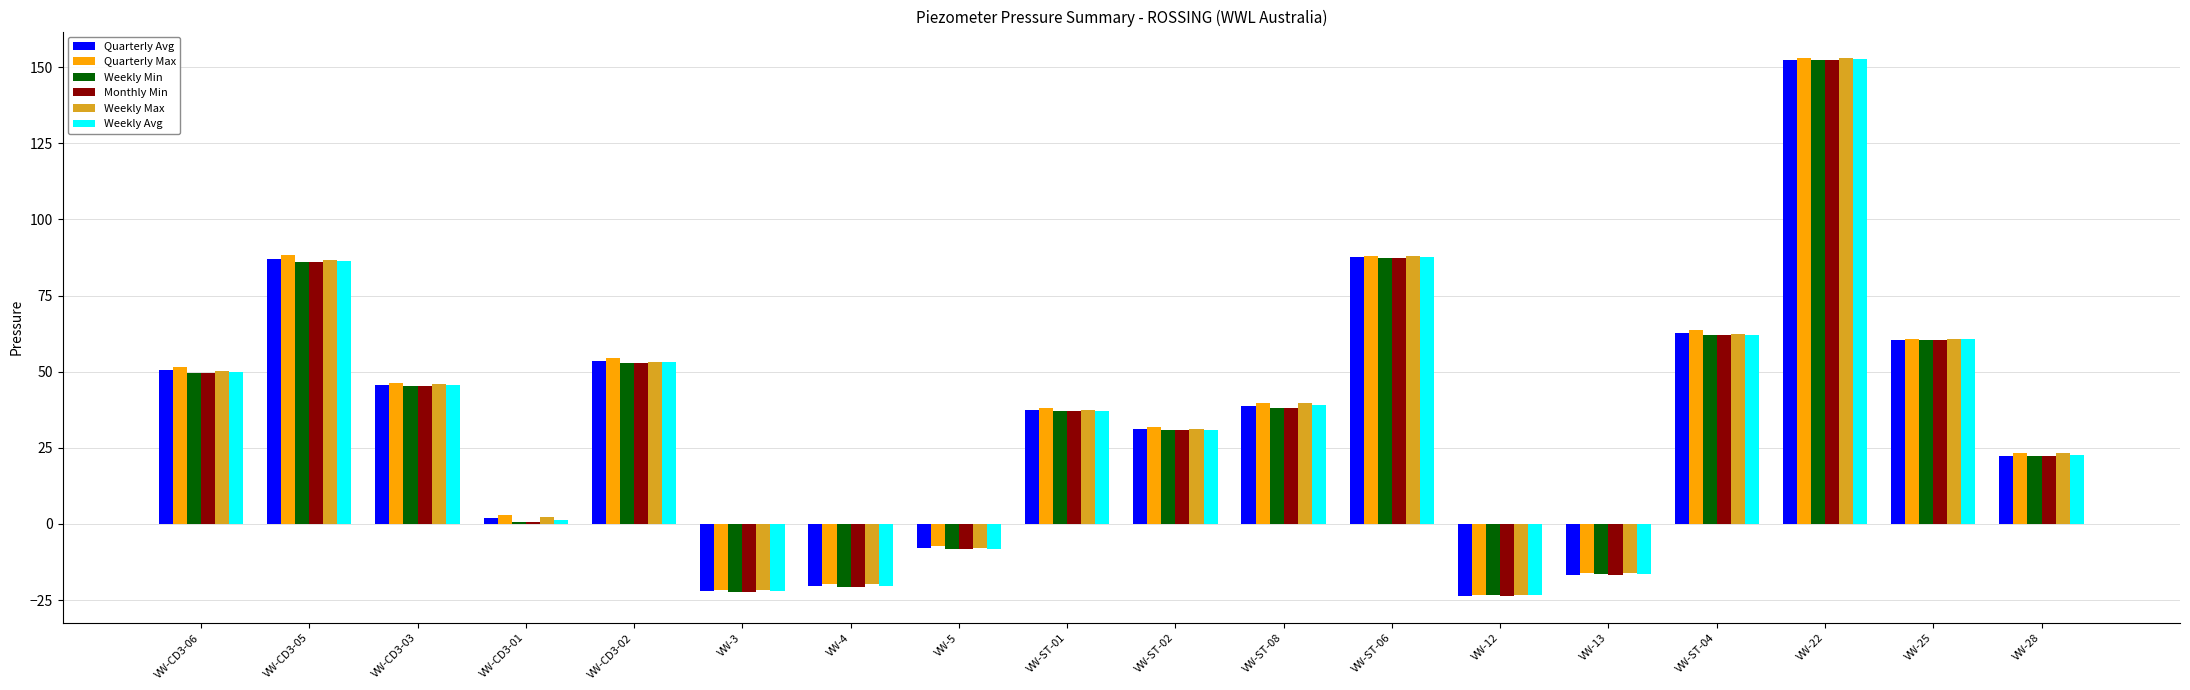

How many values in Weekly Max are below zero?

5